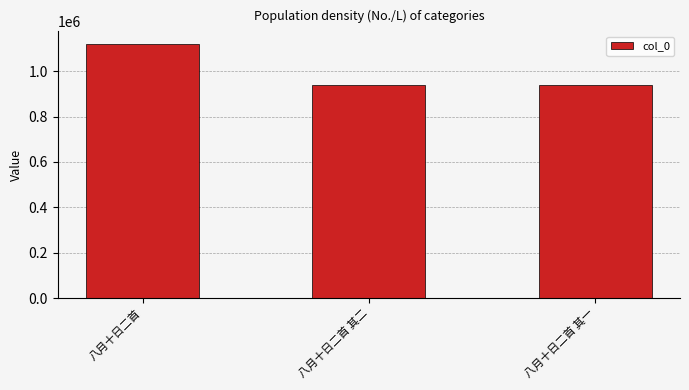

Which label corresponds to the largest value in the chart?

八月十日二首